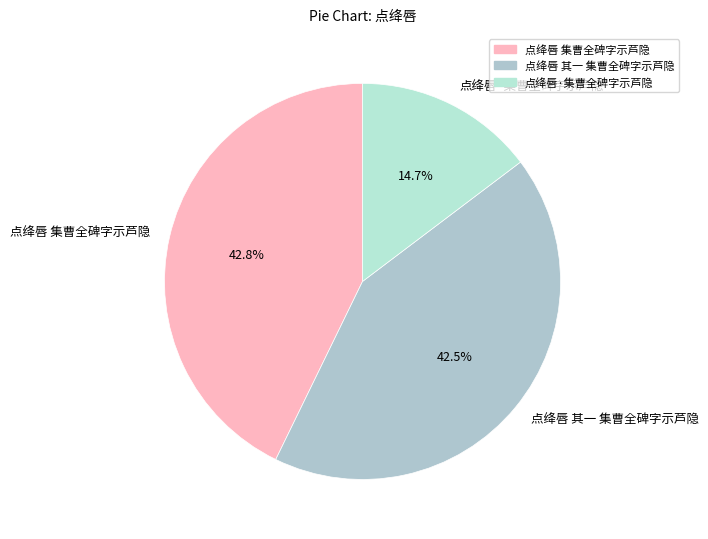

Is there a majority slice in this chart?

No